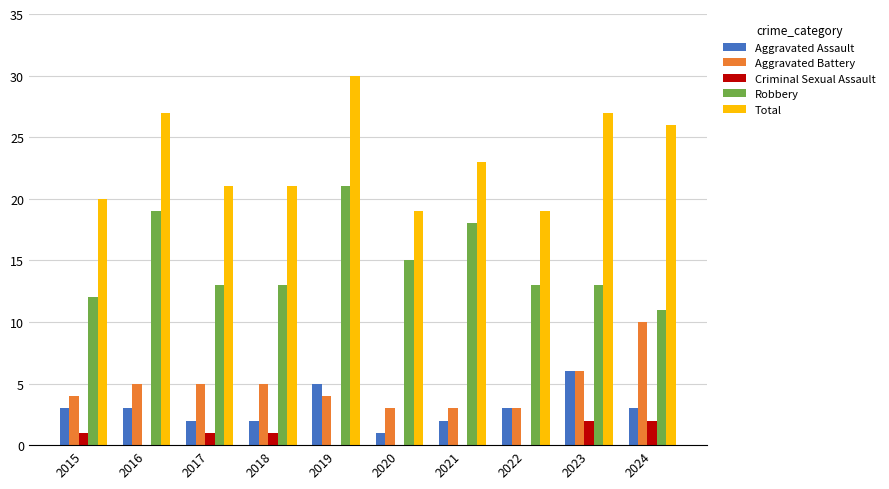

At which category is the sum across all series the highest?

2019